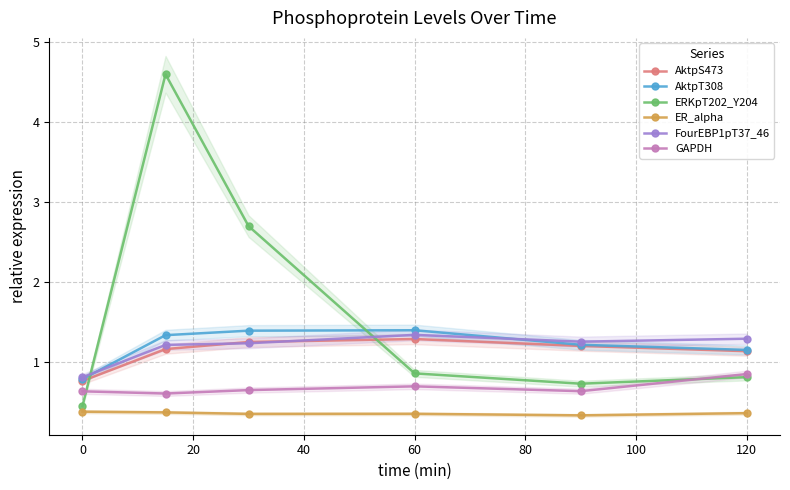

At how many categories does at least one series exceed 2?

2